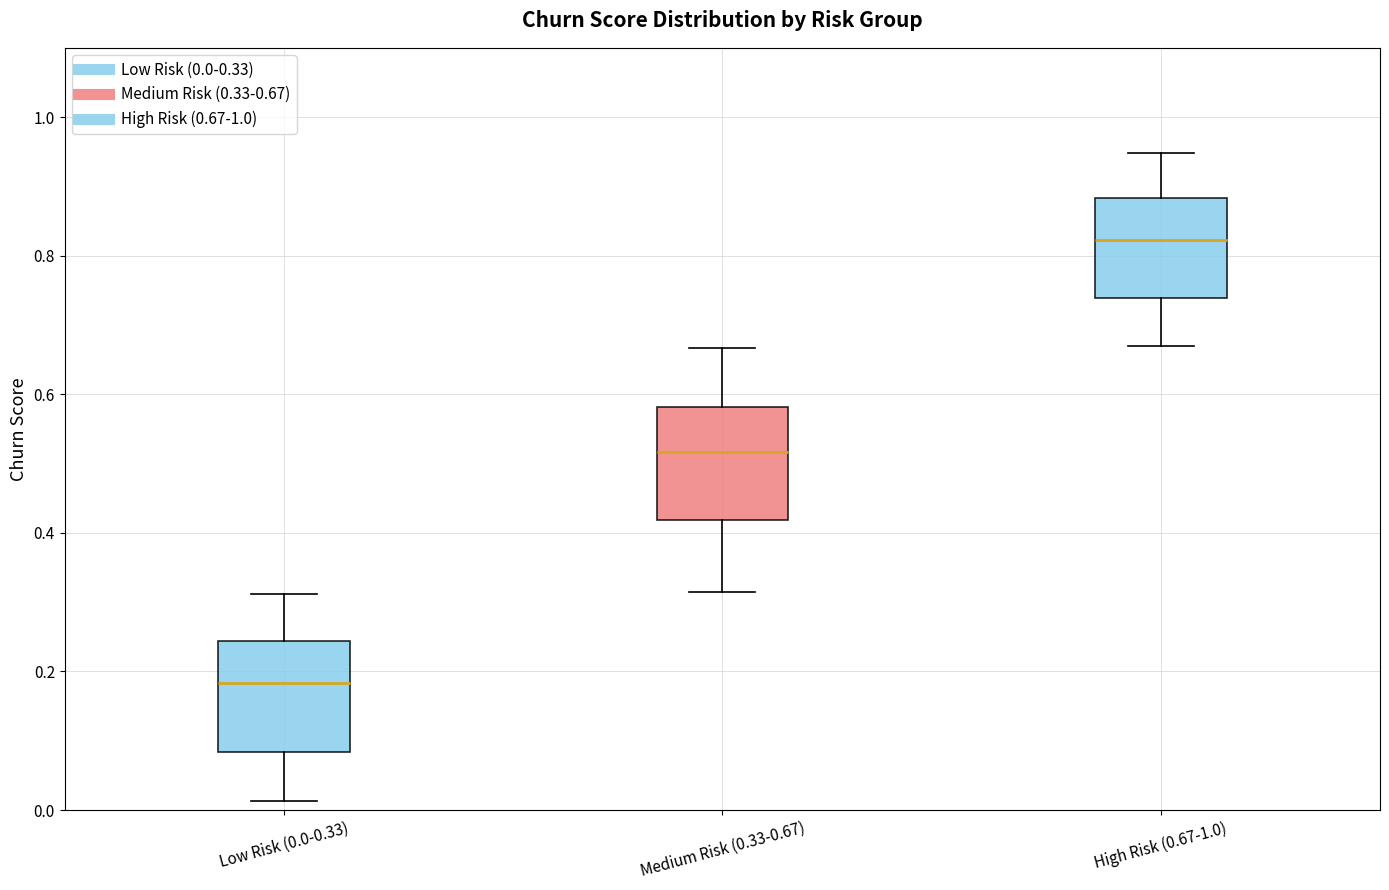

Where is the lower edge of the box for Low Risk (0.0-0.33) on the y-axis? The values are not printed on the chart, so give them approximately, as read against the axis.

0.08